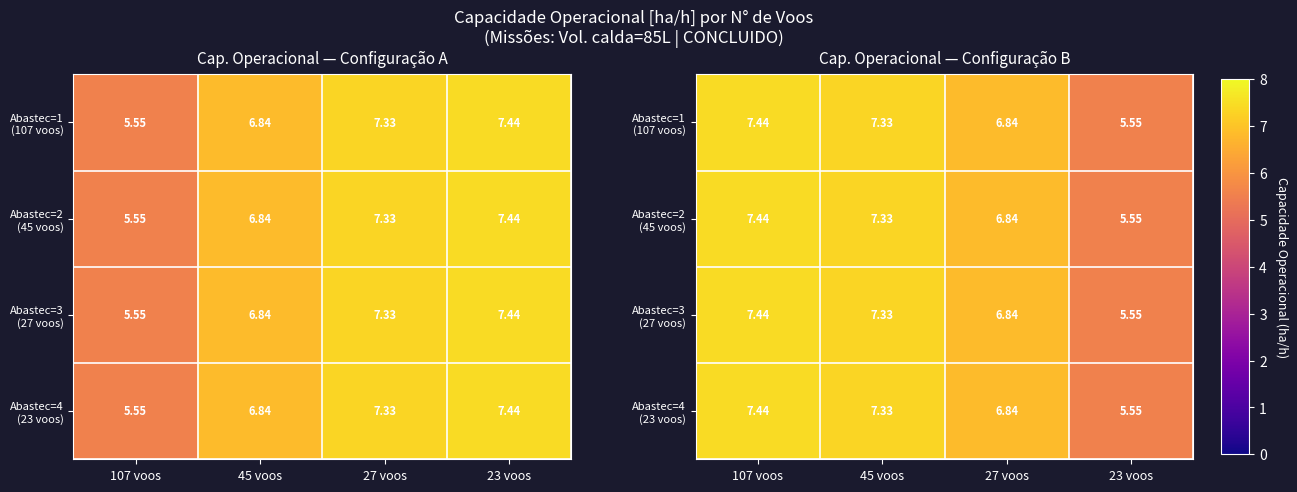

At which category is the sum across all series the highest?

107 voos